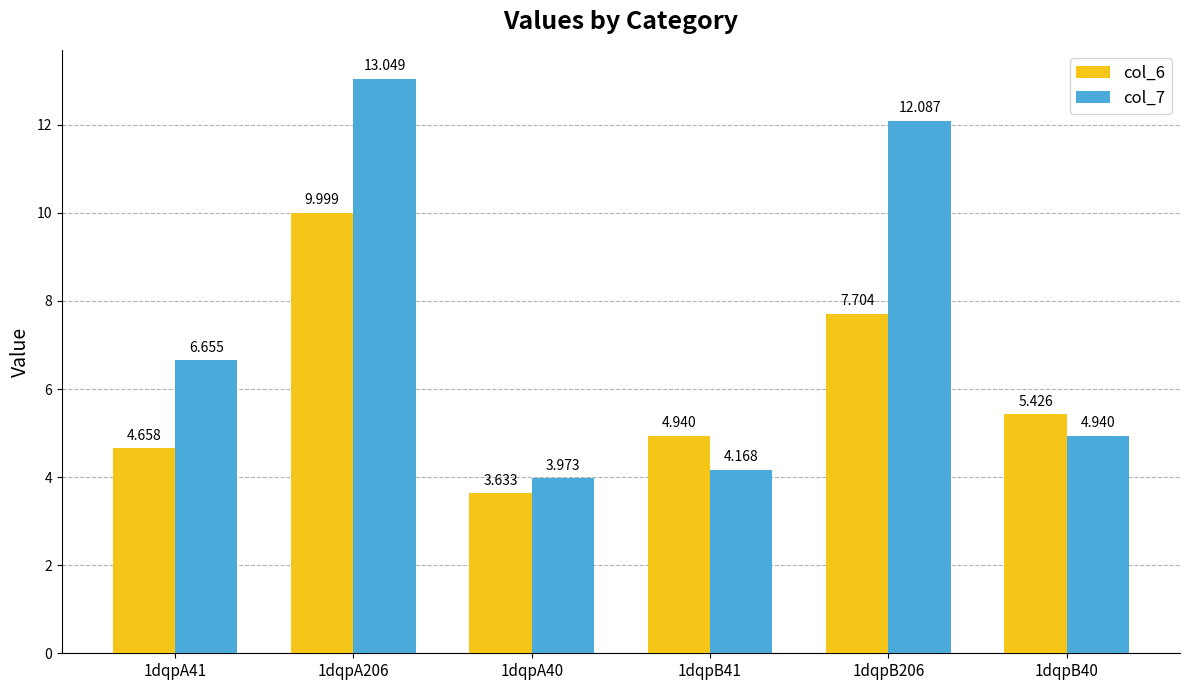

List the labels in order of col_6 value, largest first.

1dqpA206, 1dqpB206, 1dqpB40, 1dqpB41, 1dqpA41, 1dqpA40